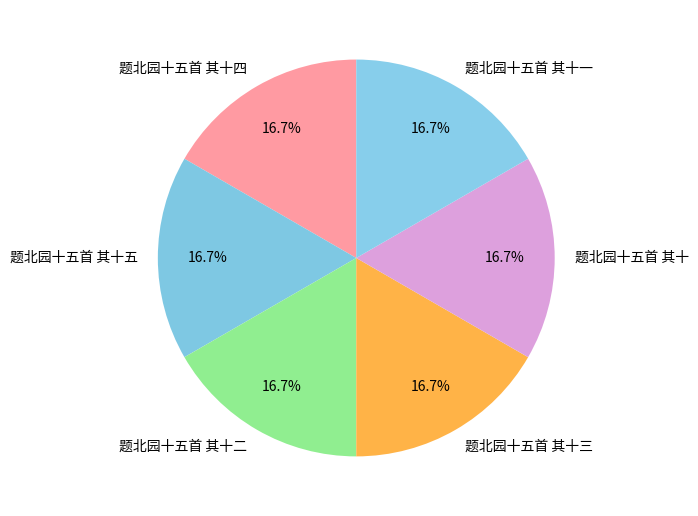

Does 题北园十五首 其十一 account for over 50% of the chart?

No